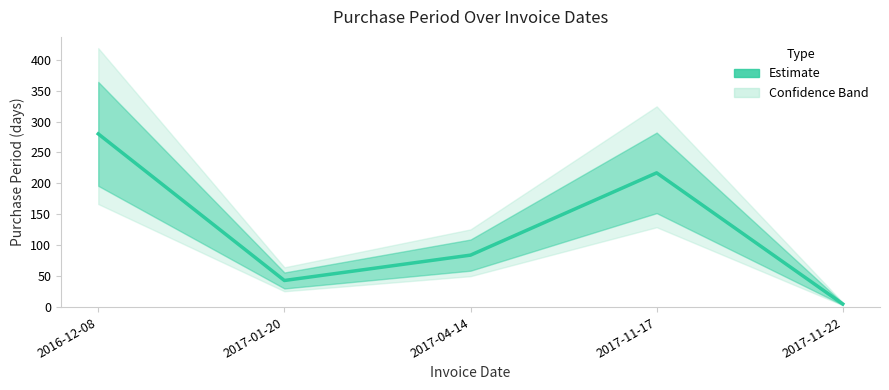

What is the change in value from 2016-12-08 to 2017-04-14?

-196